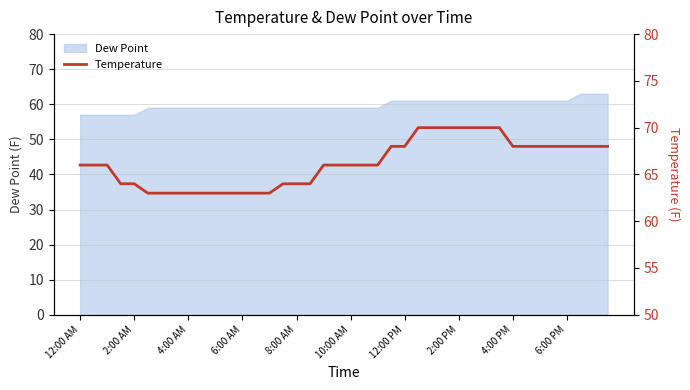

What is the ratio of the value at 26 to the value at 32?

1.0